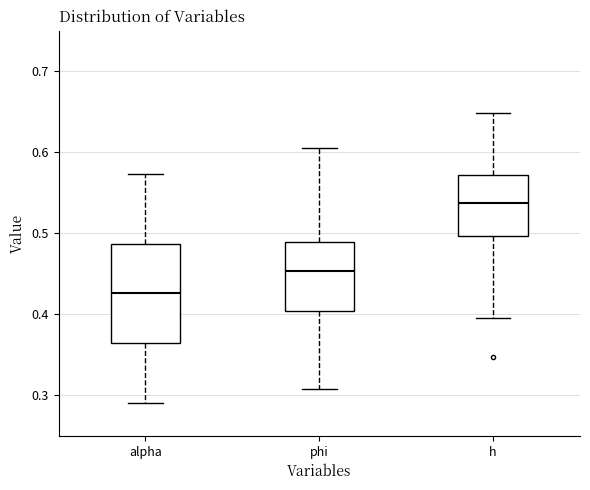

Reading left to right, read every box against the y-axis: the position of its median line, the range the box covers, and the ends of its whiskers. The values are not printed on the chart, so give them approximately, as read against the axis.

alpha: median 0.43, box 0.36 to 0.49, whiskers 0.29 to 0.57
phi: median 0.45, box 0.40 to 0.49, whiskers 0.31 to 0.61
h: median 0.54, box 0.50 to 0.57, whiskers 0.40 to 0.65